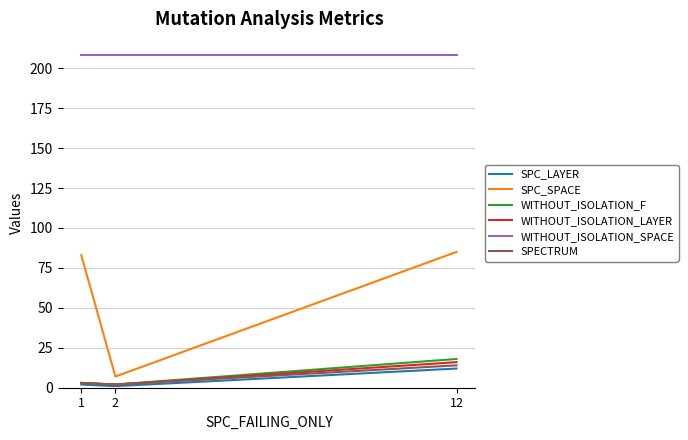

What is the difference between the second highest and minimum values in the SPC_SPACE series?

76